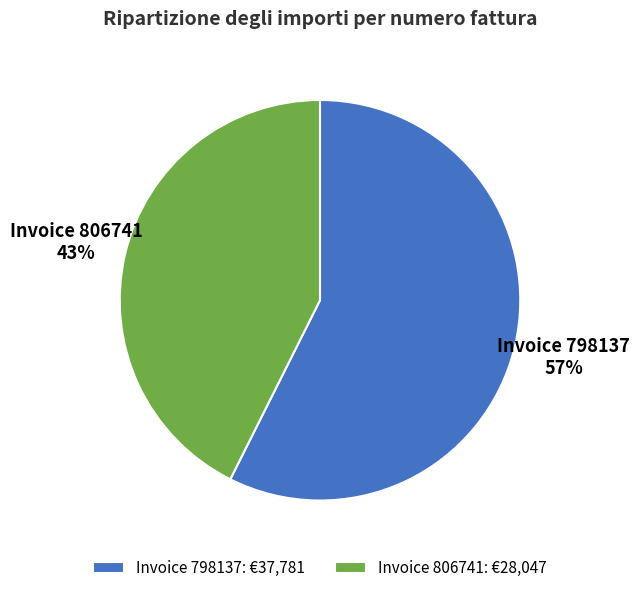

How many slices are in this pie chart?

2